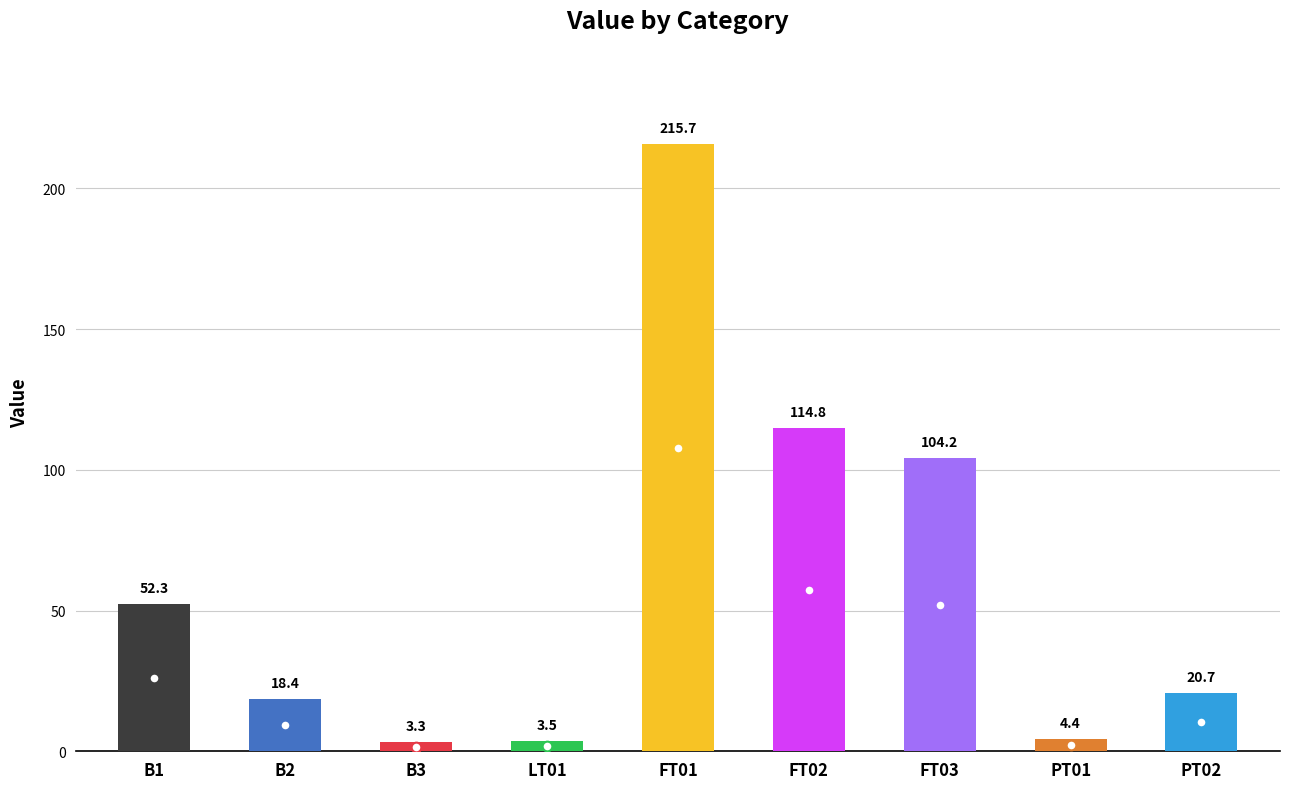

Reading left to right, extract all data points from this chart.

52.3	18.4	3.3	3.5	215.7	114.8	104.2	4.4	20.7